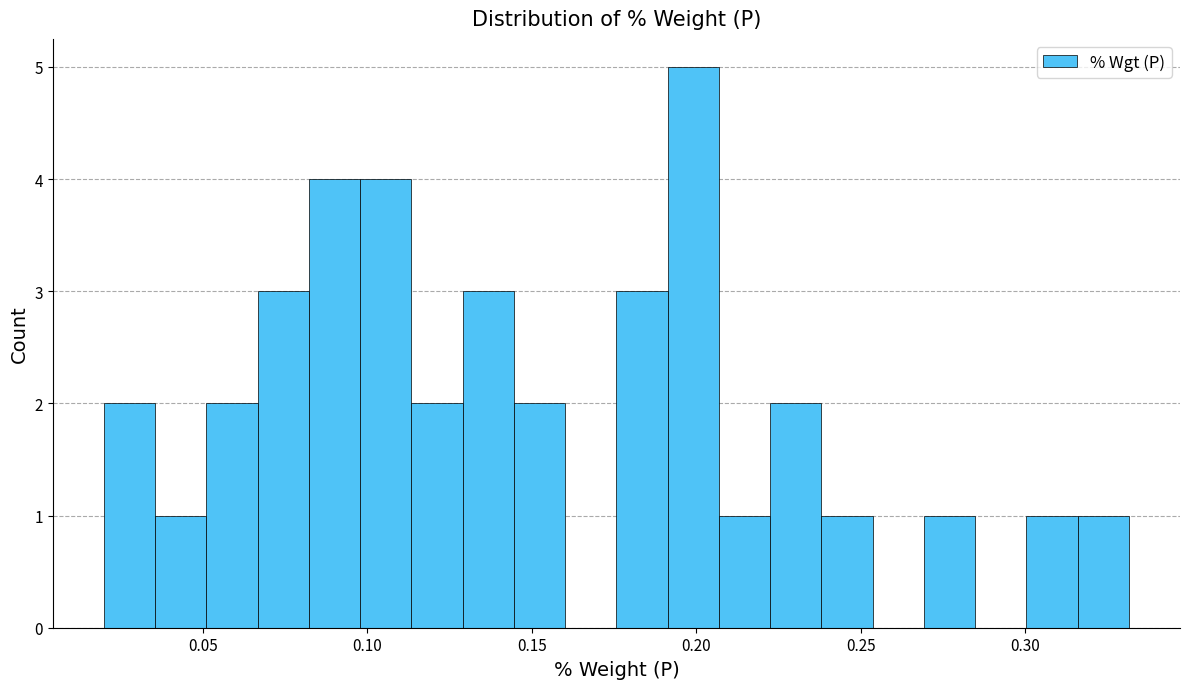

Read against the x-axis, roughly where is the centre of the tallest bar?

0.200